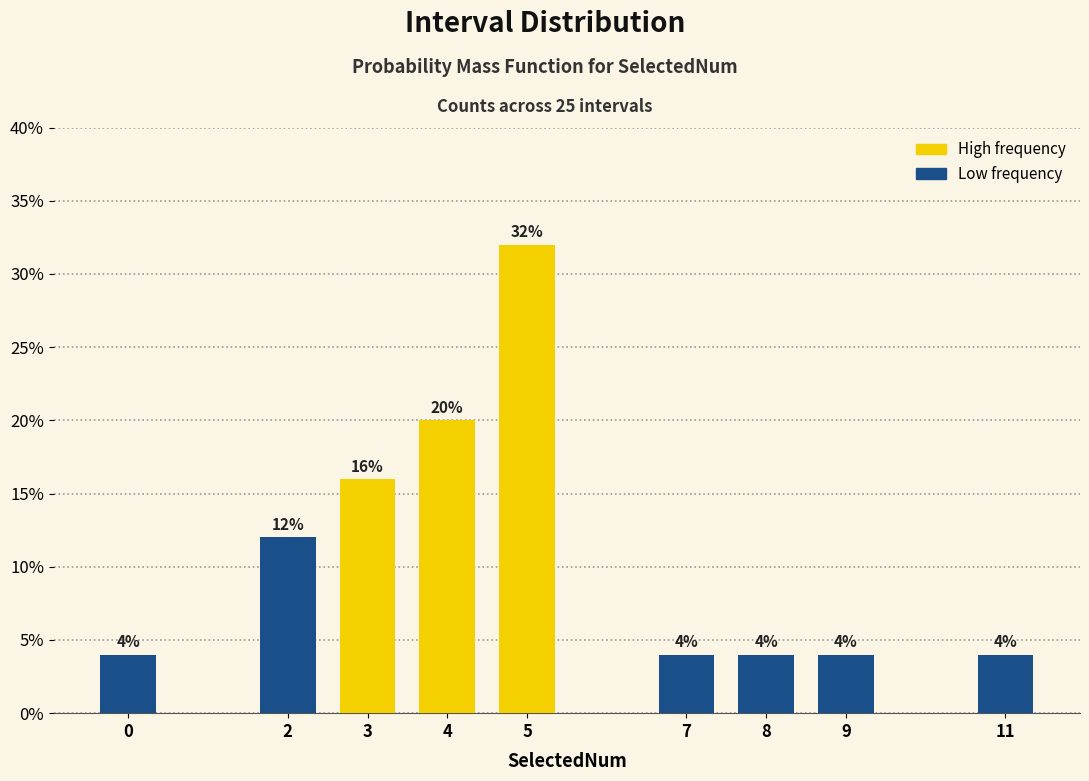

Reading left to right, list all the values displayed in this chart.

0=4	2=12	3=16	4=20	5=32	7=4	8=4	9=4	11=4